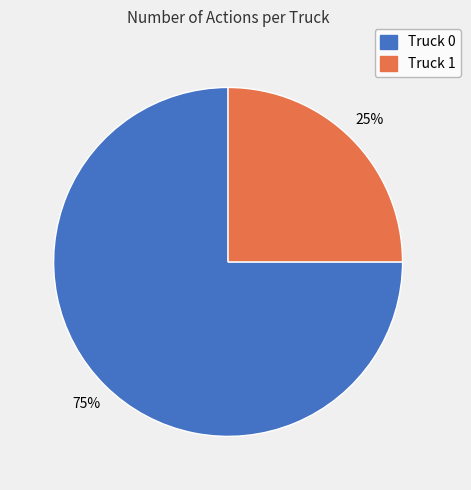

Between Truck 0 and Truck 1, which is larger?

Truck 0